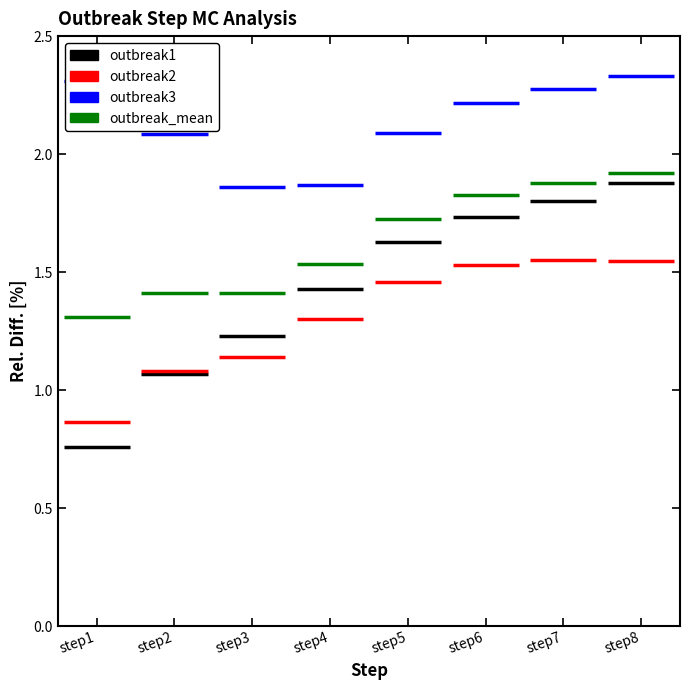

Where is outbreak_mean nearest to the value 1?

step1